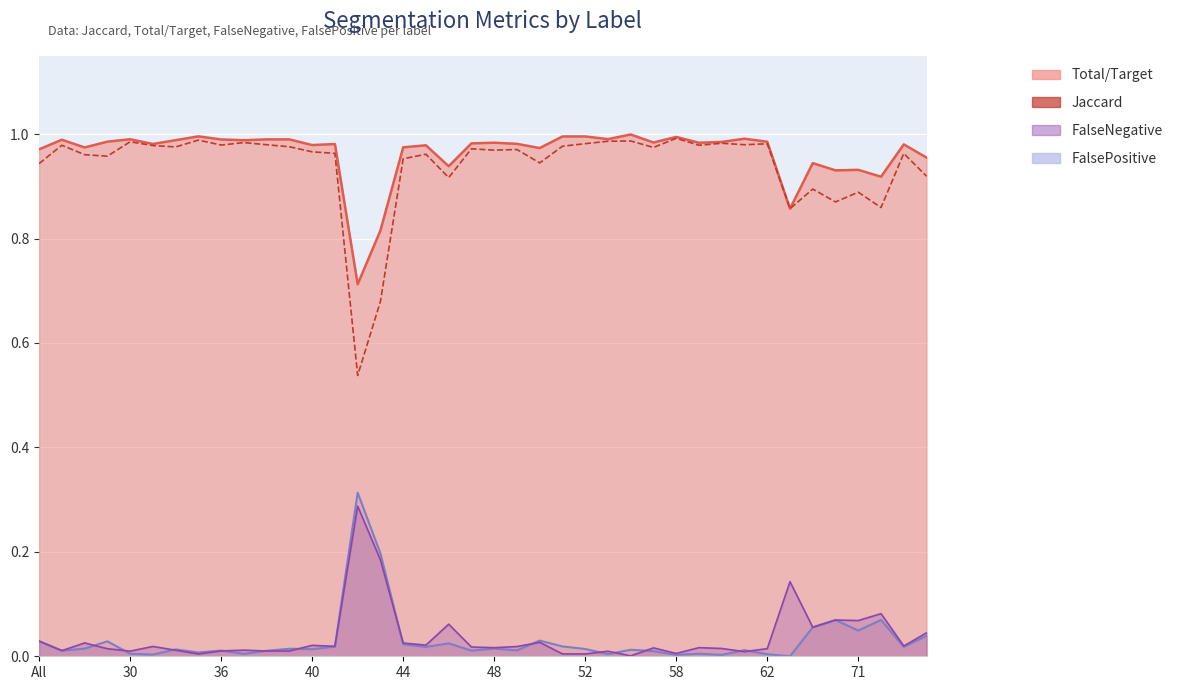

What is the approximate value at 48?

1.0